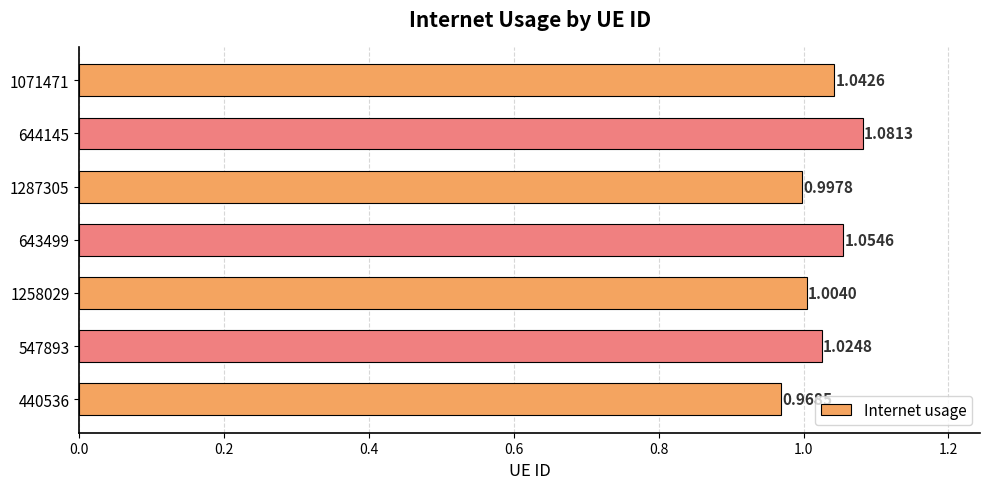

What is the sum of the values at 440536 and 643499?

2.0